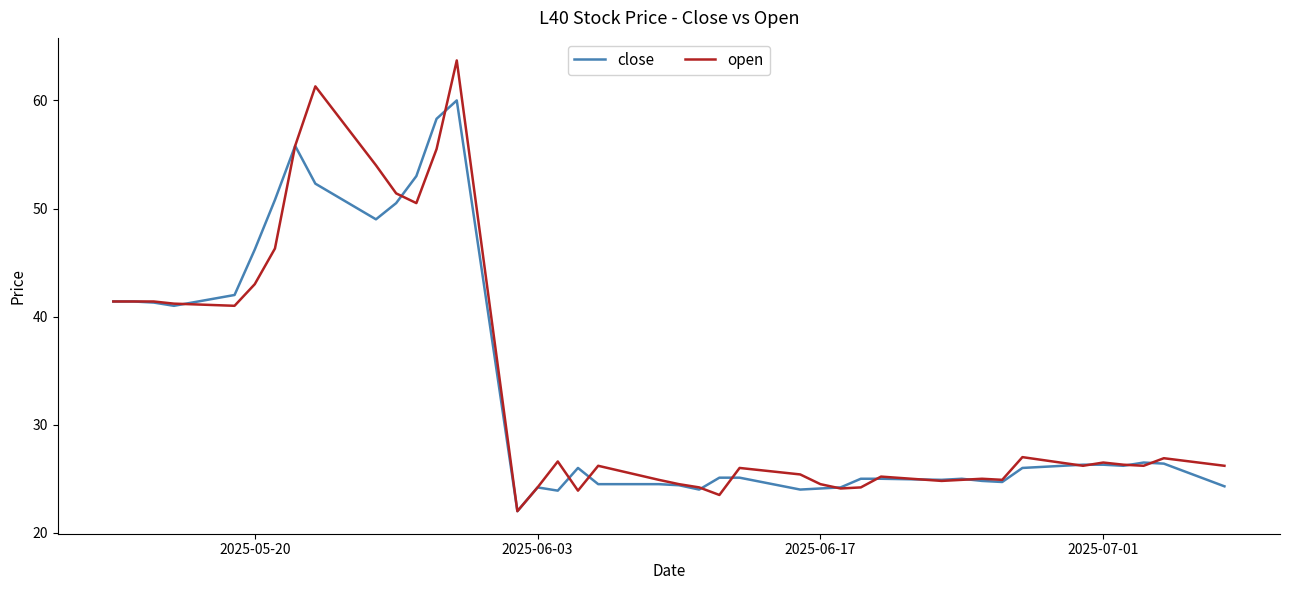

Which series has the largest range (max minus min)?

open